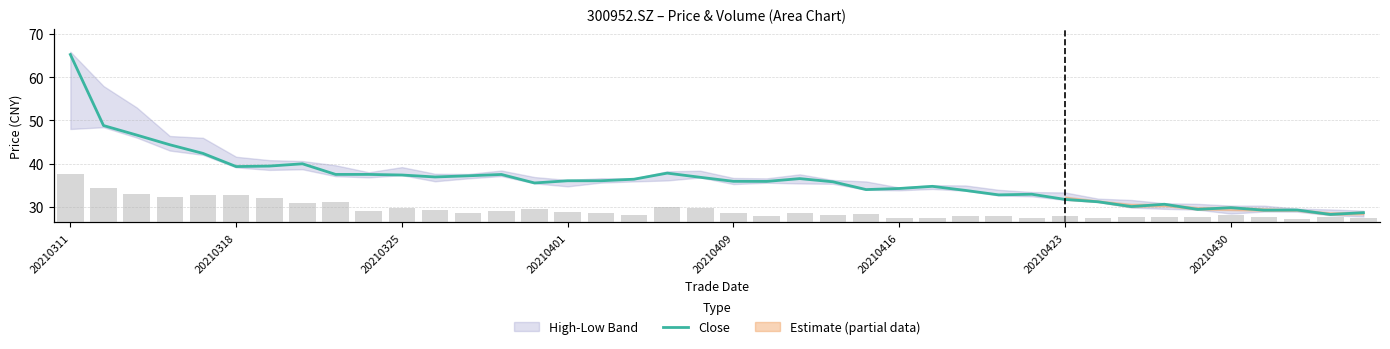

What is the approximate value of vol at 20210430?

110773.6